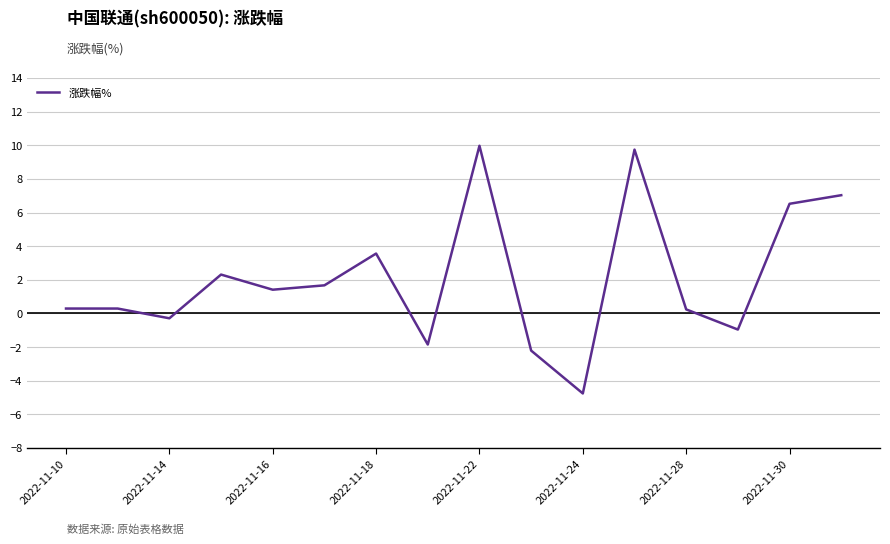

What is the difference between the maximum and minimum values?

14.7